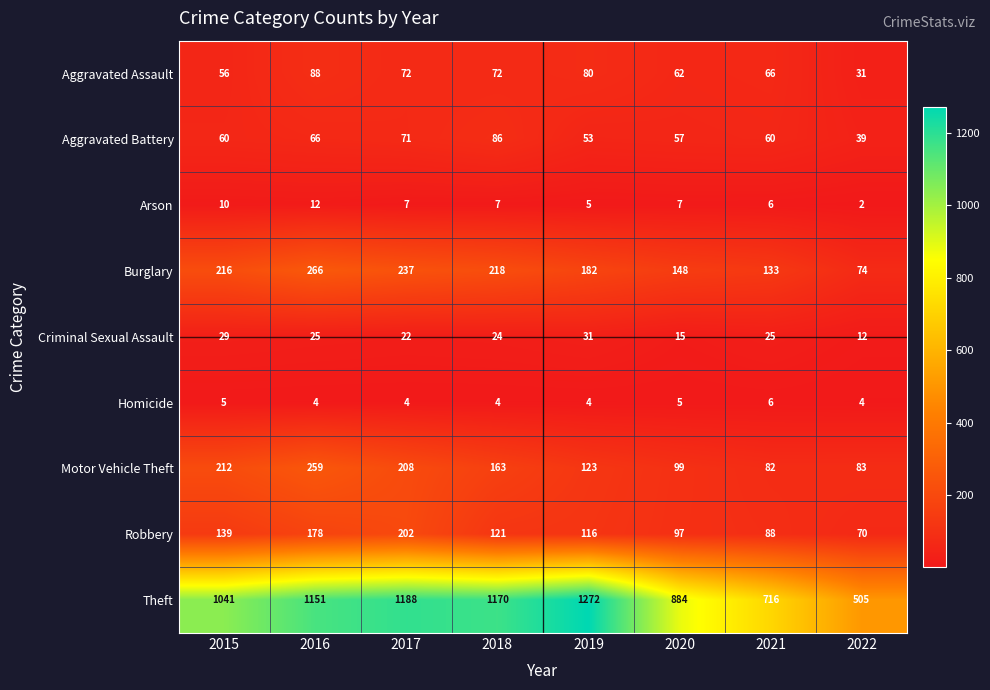

Which category has the highest value in the Burglary series?

2016